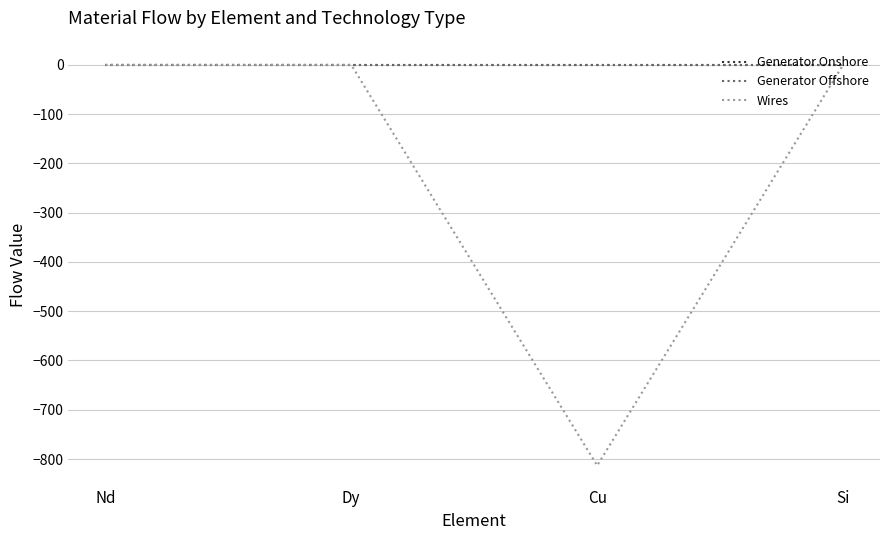

Count the number of data series in this chart.

3